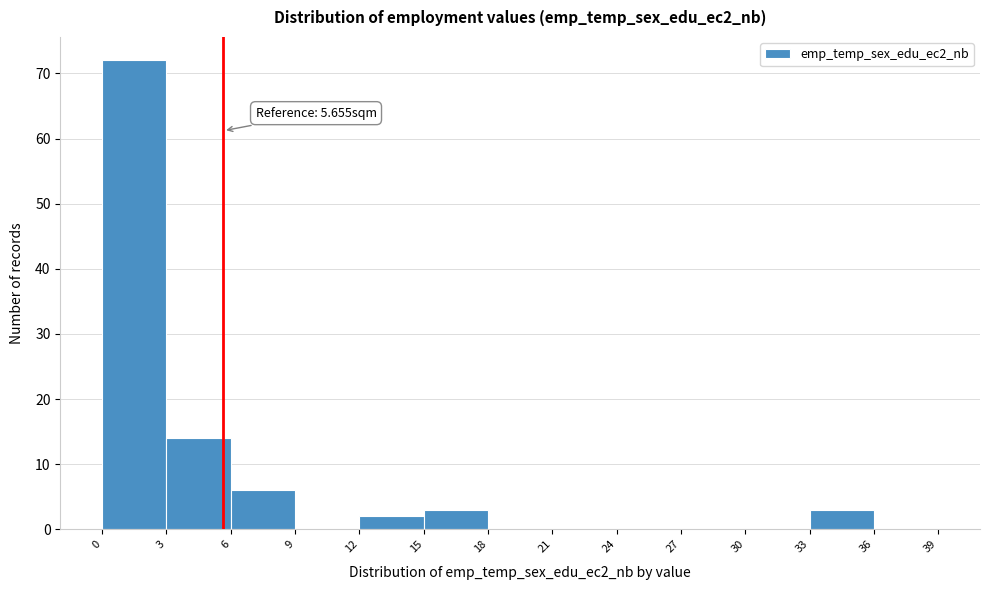

Over which range of the x-axis is the bar tallest?

0 to 3